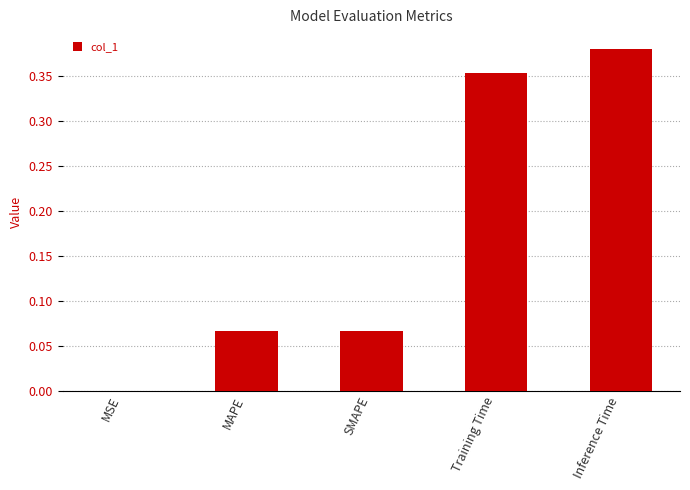

At which category does the chart reach its peak across all series?

Inference Time